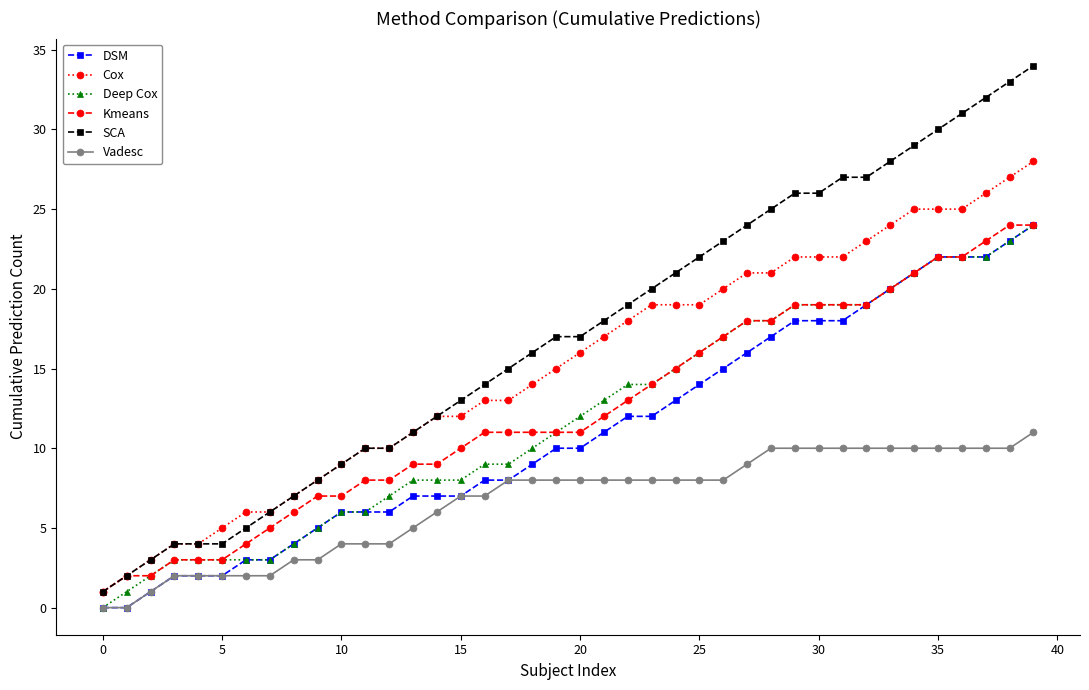

Which series has the largest range (max minus min)?

SCA